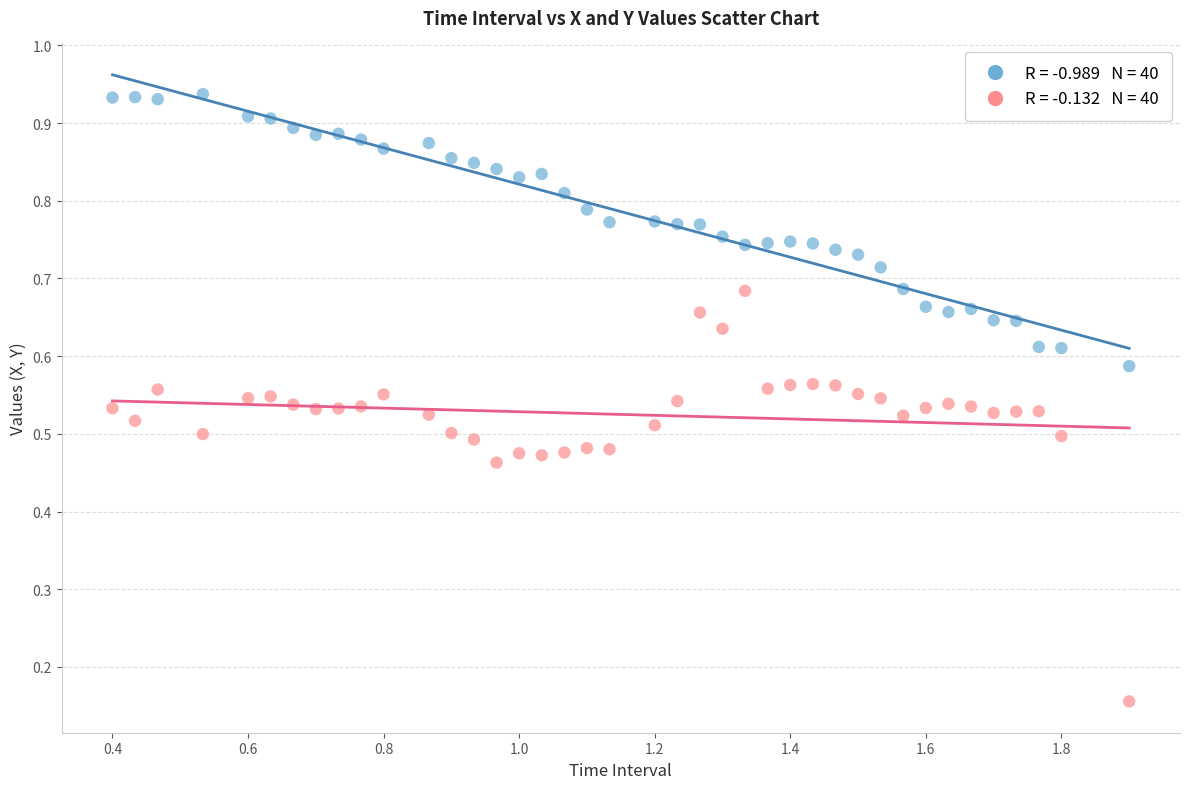

Across all data points, what is the range of X values (max minus min)?

1.5